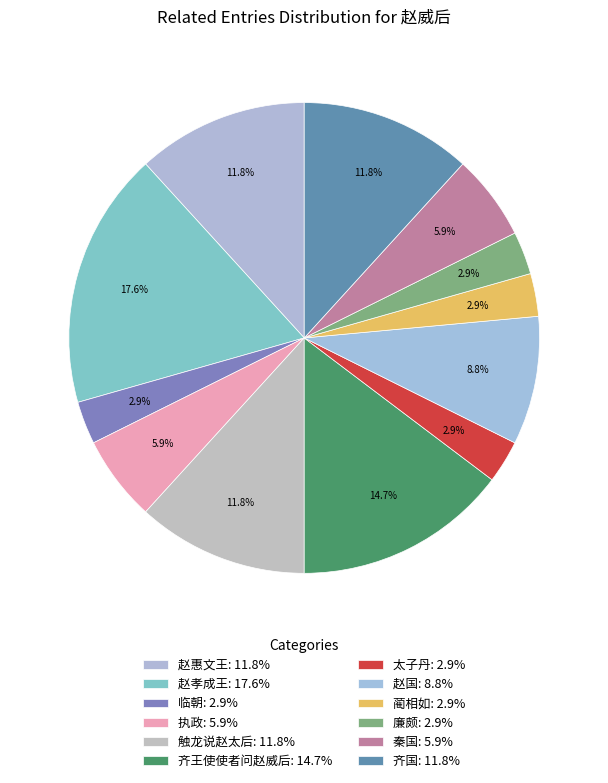

How many slices are in this pie chart?

12